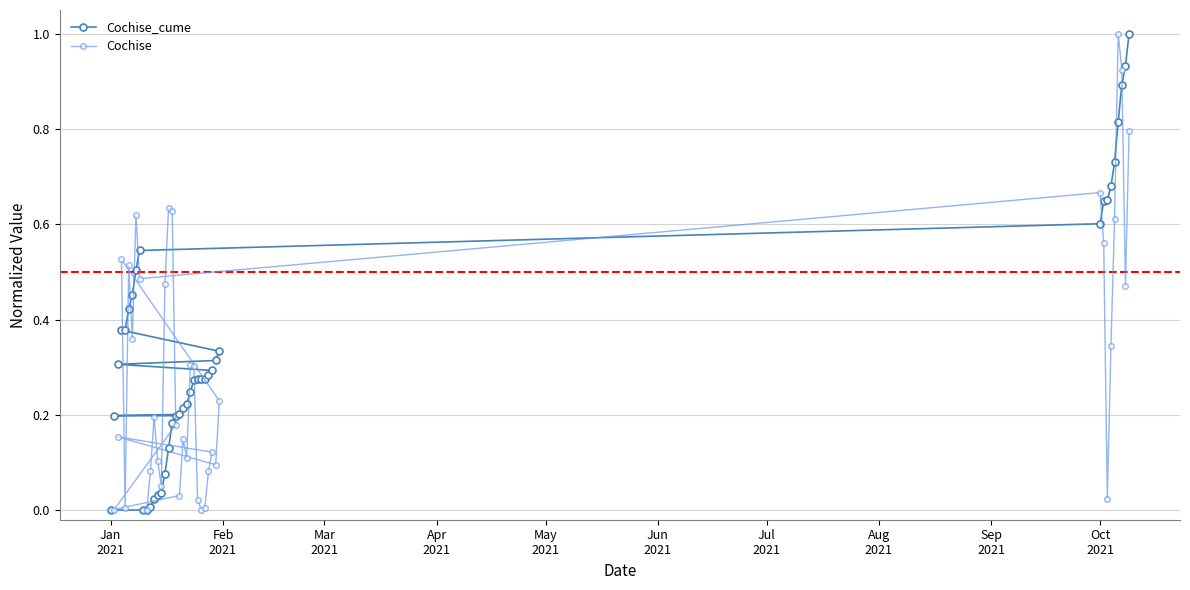

List the series in order of their overall mean, highest first.

Cochise_cume, Cochise